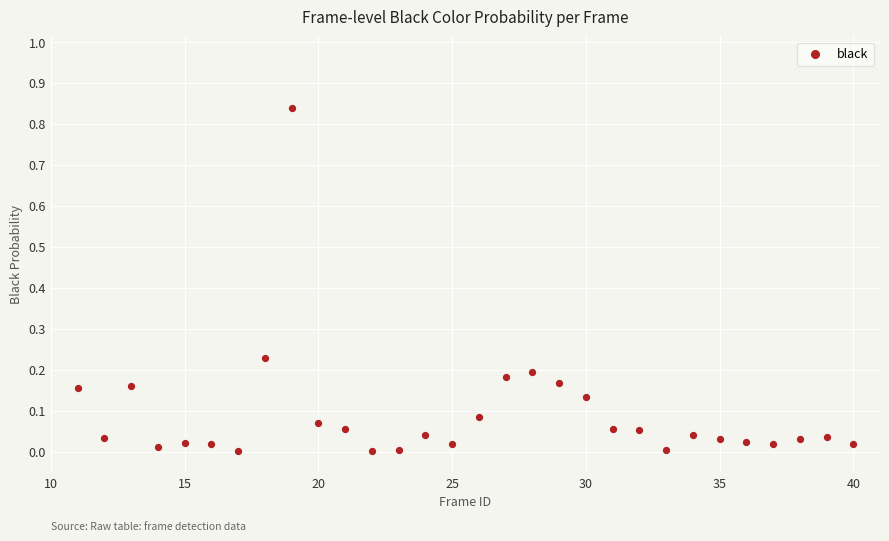

What is the range of X values (max minus min)?

29.0